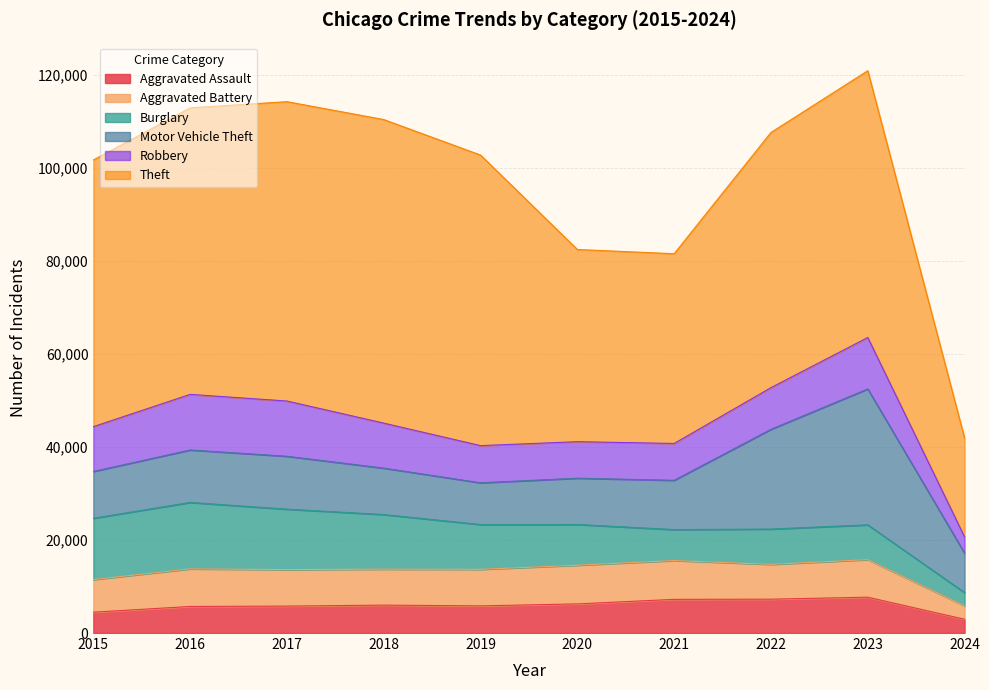

Reading right to left, extract all data points from this chart.

Aggravated Assault: 2961	7708	7280	7242	6264	5841	6001	5793	5712	4480
Aggravated Battery: 2901	8077	7488	8347	8319	7858	7735	7845	8086	7019
Burglary: 2835	7480	7592	6662	8758	9638	11747	13001	14289	13184
Motor Vehicle Theft: 8471	29236	21459	10602	9959	8977	9985	11380	11285	10068
Robbery: 3507	11059	8962	7920	7855	7995	9681	11880	11960	9638
Theft: 21277	57379	54875	40809	41334	62494	65288	64386	61623	57350